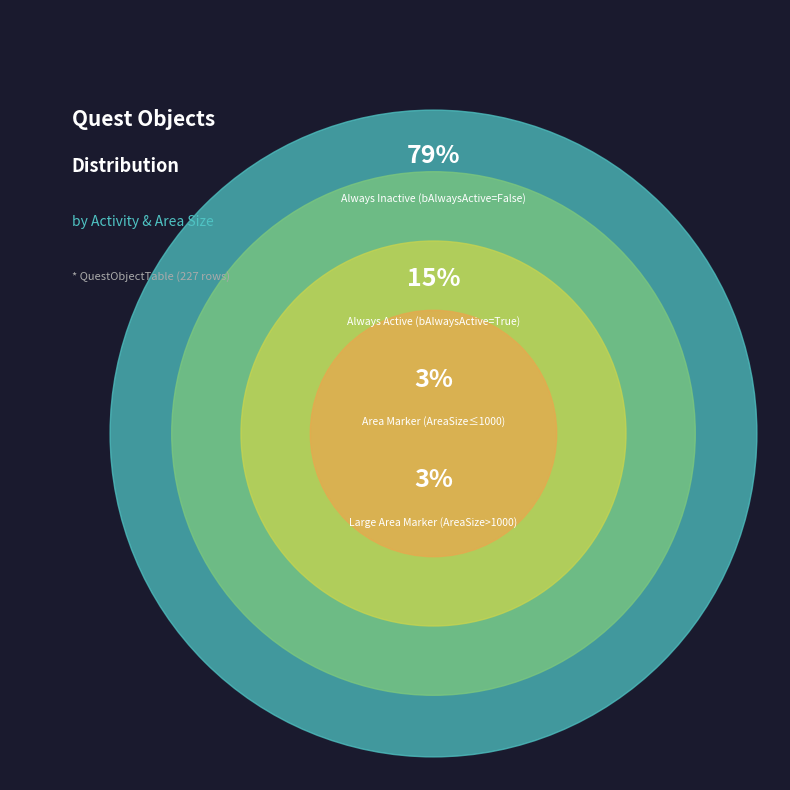

How many segments does this pie chart have?

4